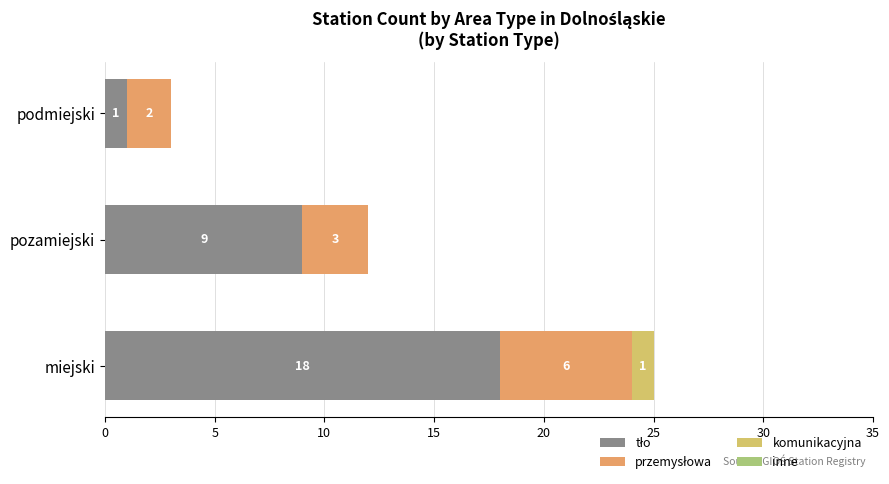

At which category is the sum across all series the highest?

miejski